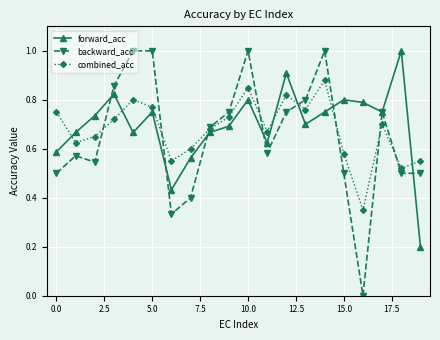

True or false: forward_acc has more than 0 interior local peaks.

True